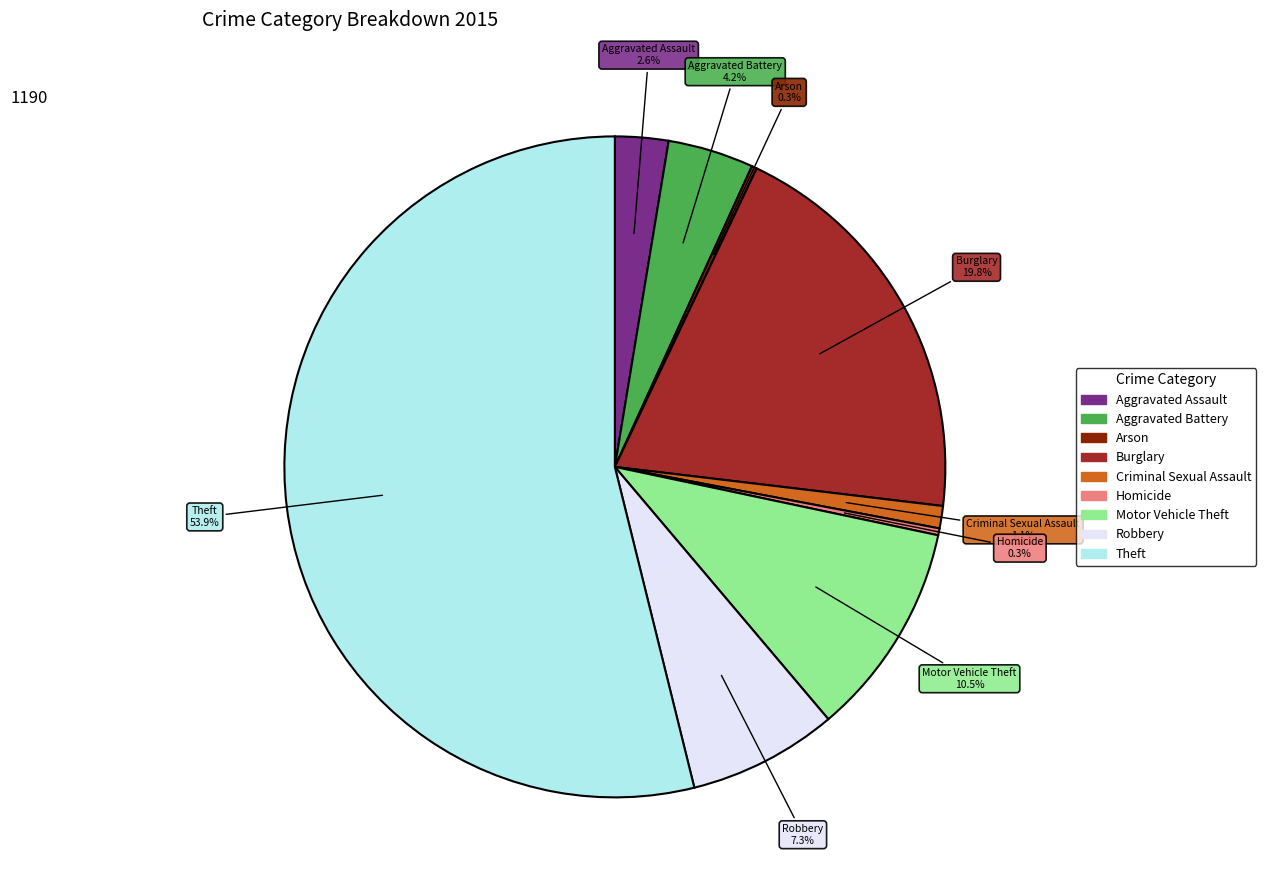

What is the total percentage of Aggravated Battery and Homicide?

4.5%